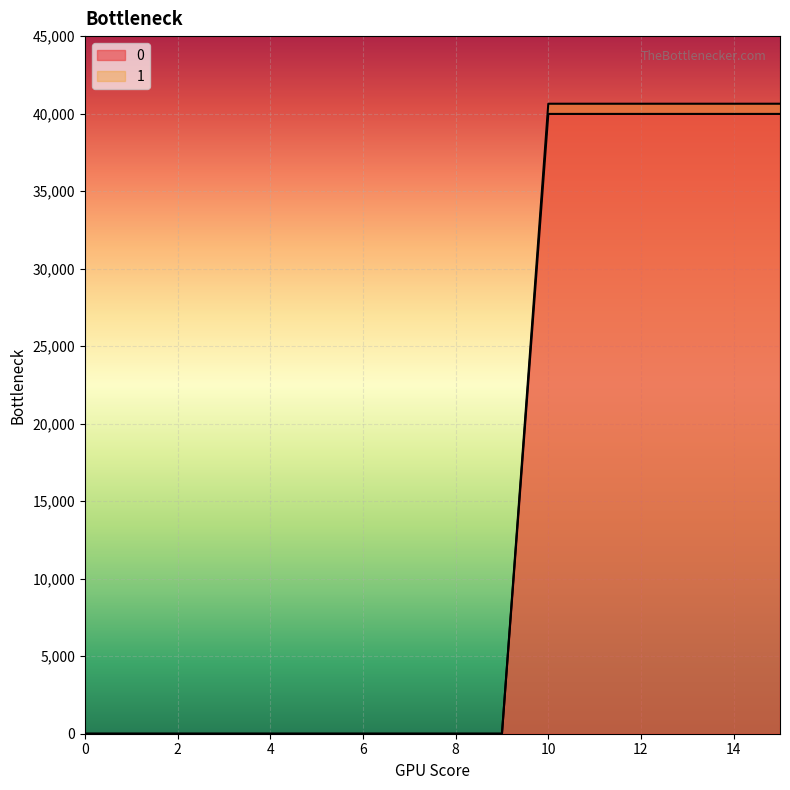

True or false: 0 and 1 intersect in this chart.

False